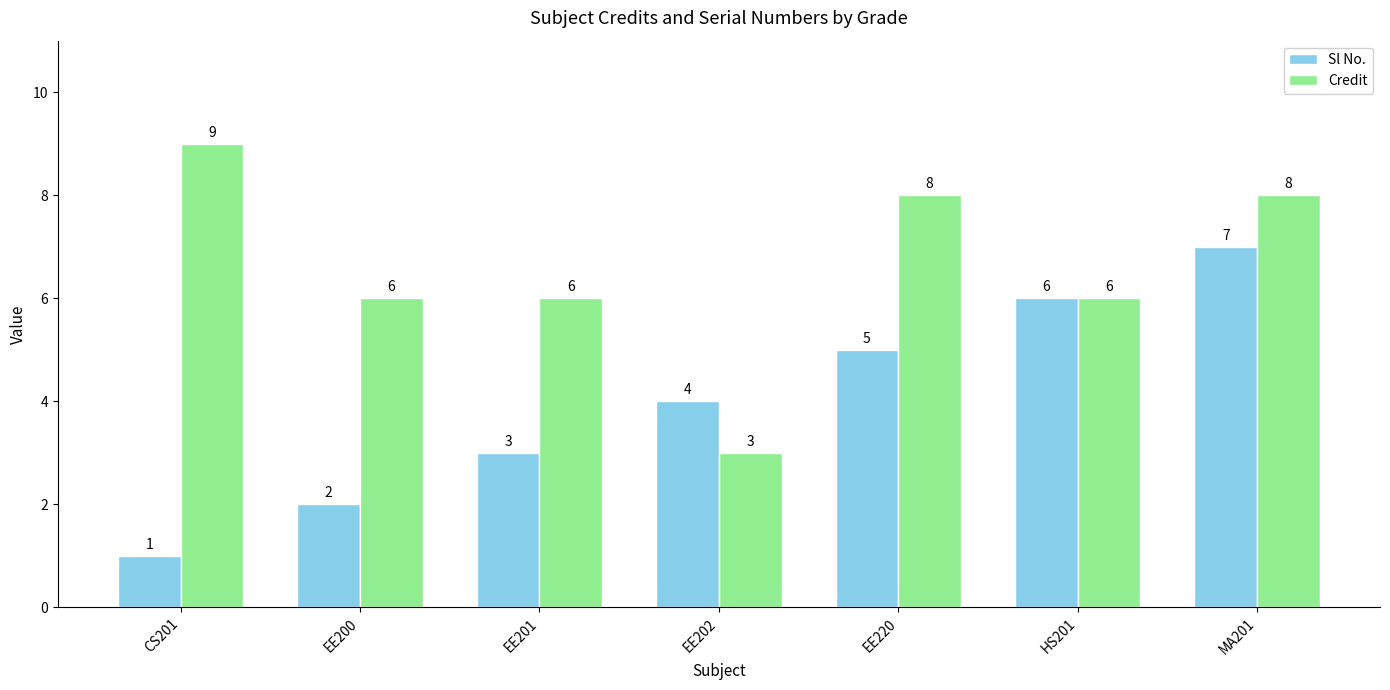

What is the label of the 5th bar from the left?

EE220